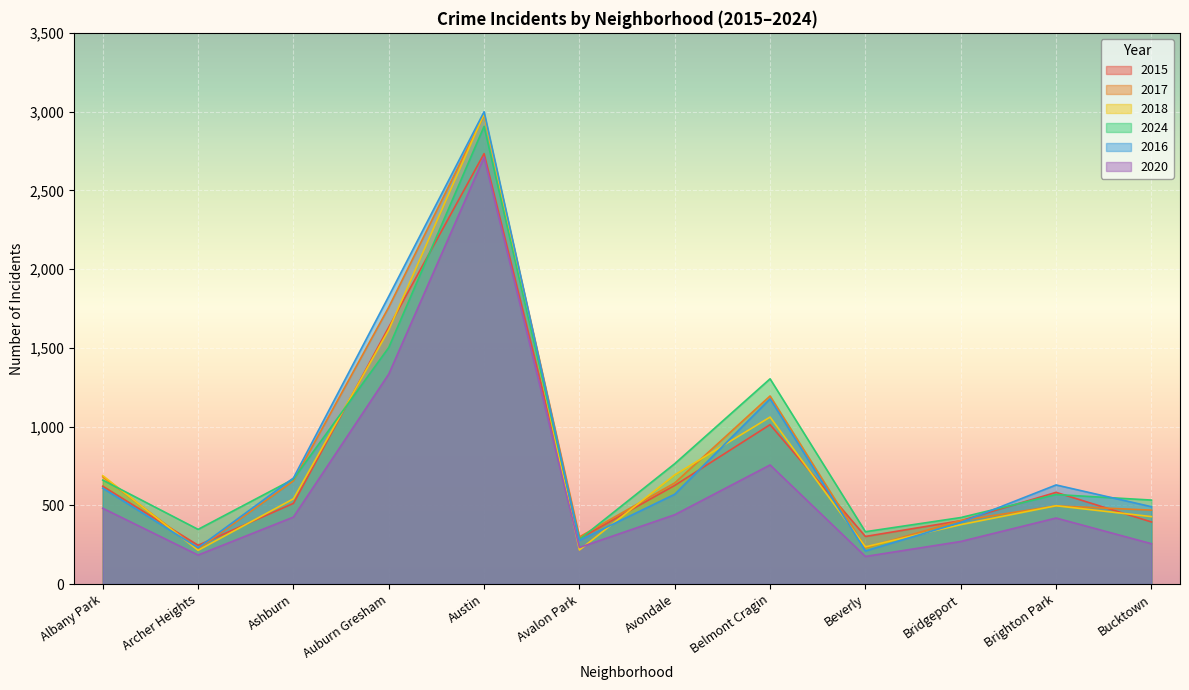

How many data points does each series have?

12